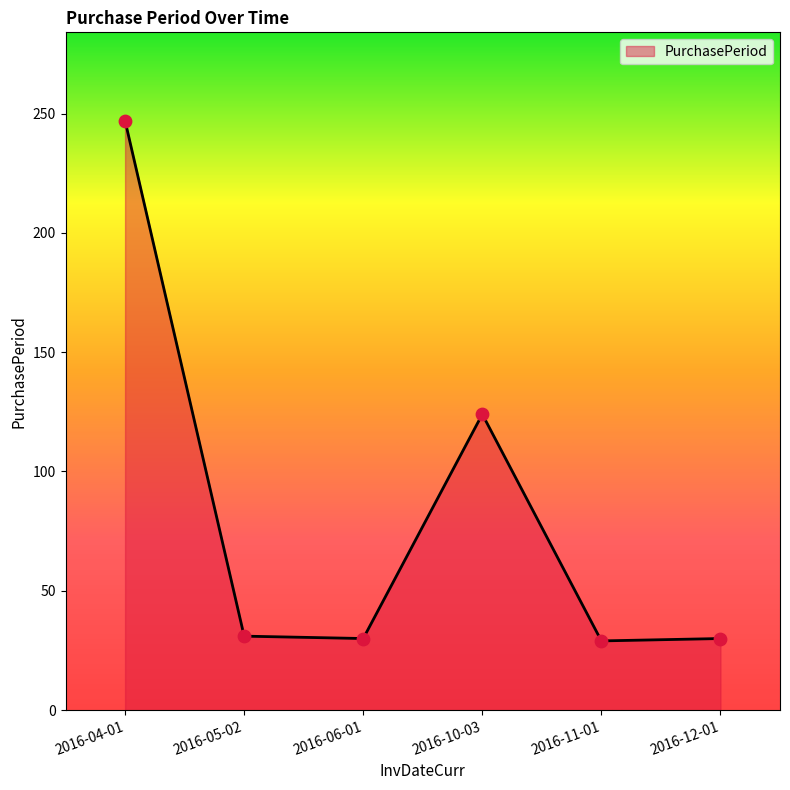

What is the change in value from 2016-06-01 to 2016-10-03?

+94